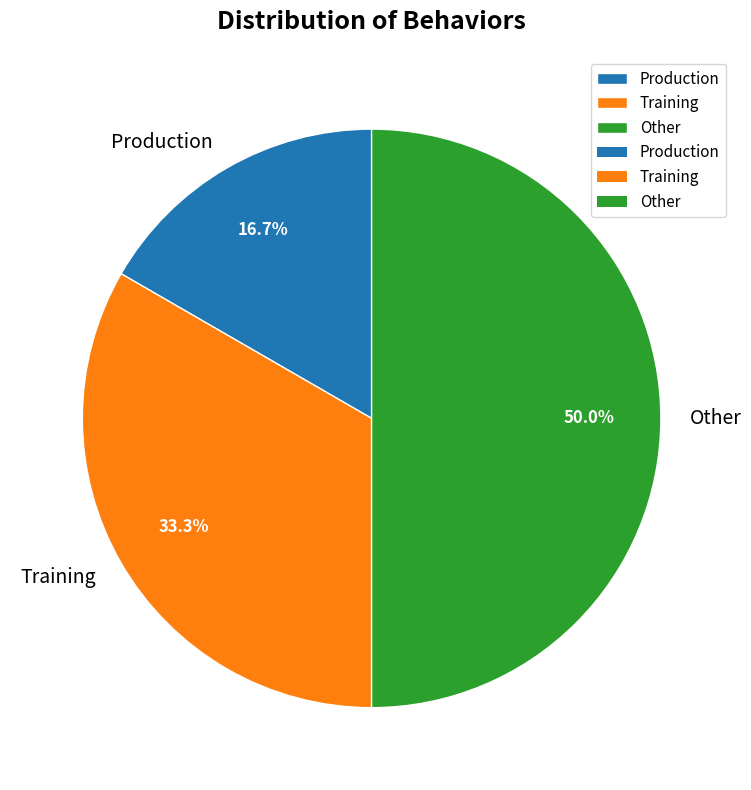

Which slice is the smallest?

Production